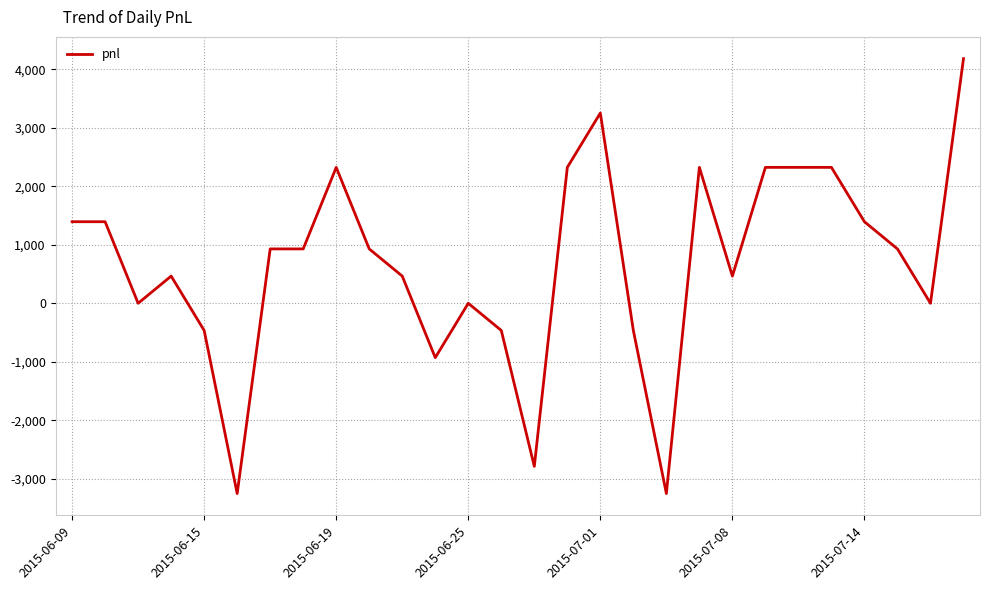

Reading left to right, what are all the values shown in this chart?

1395	1395	0	465	-465	-3255	930	930	2325	930	465	-930	0	-465	-2790	2325	3255	-465	-3255	2325	465	2325	2325	2325	1395	930	0	4185